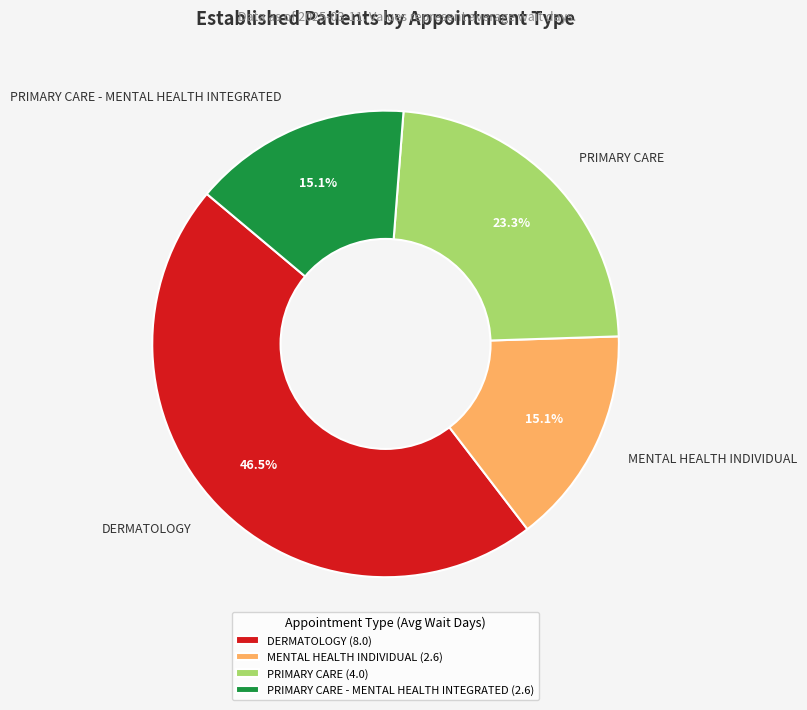

Count the number of slices in the pie.

4